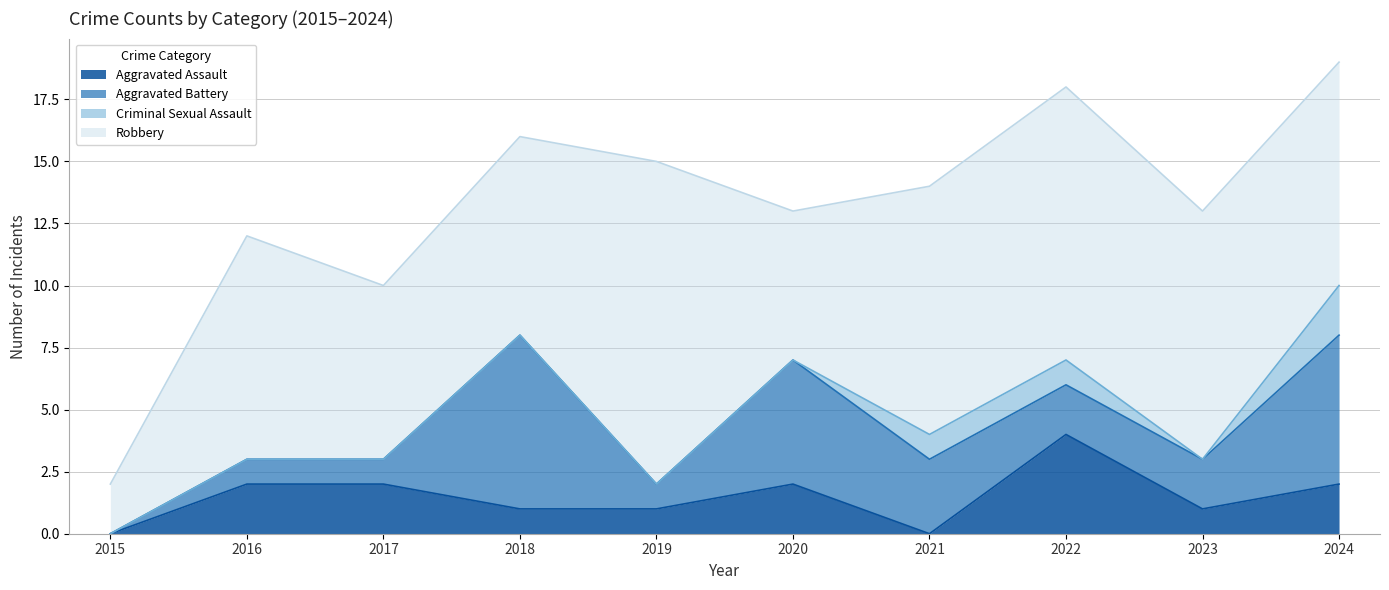

True or false: Robbery and Criminal Sexual Assault cross at least once.

False